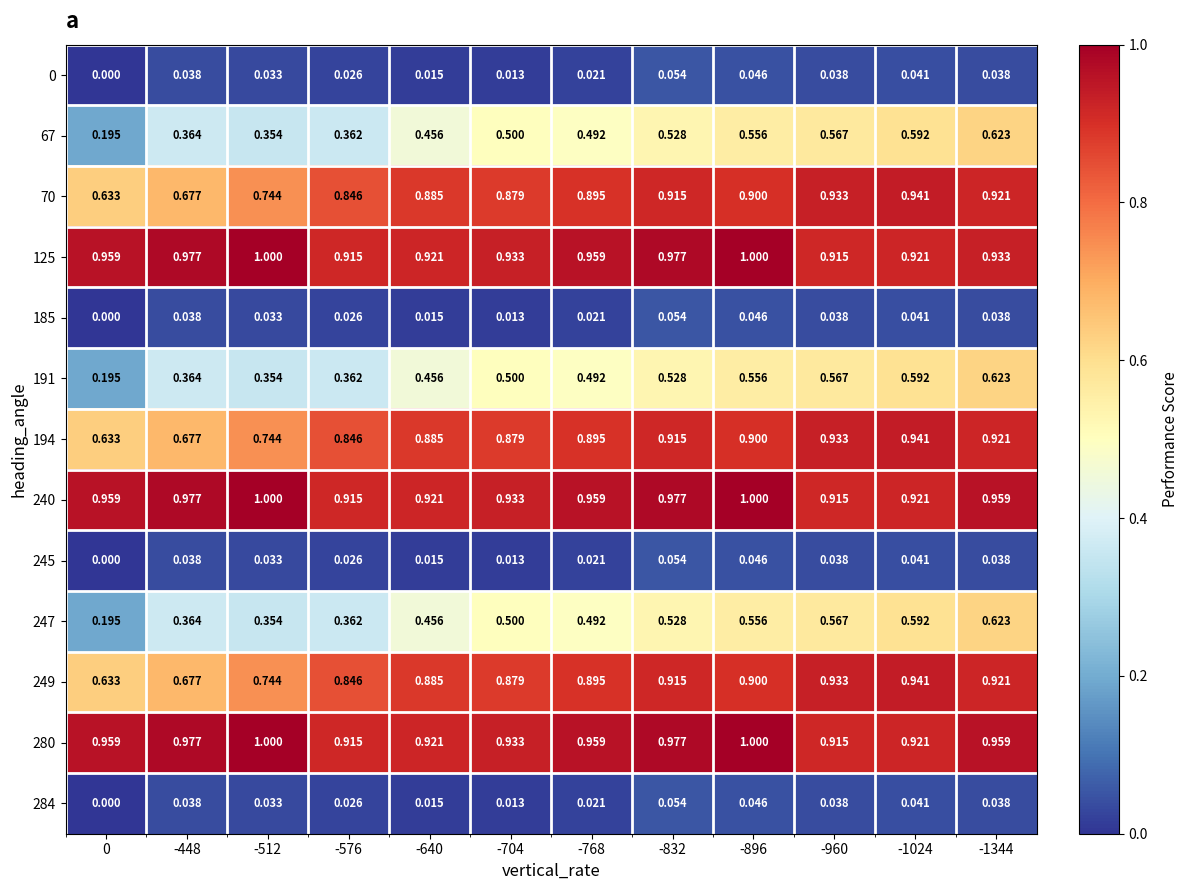

What is the maximum value shown in the chart?

1.0